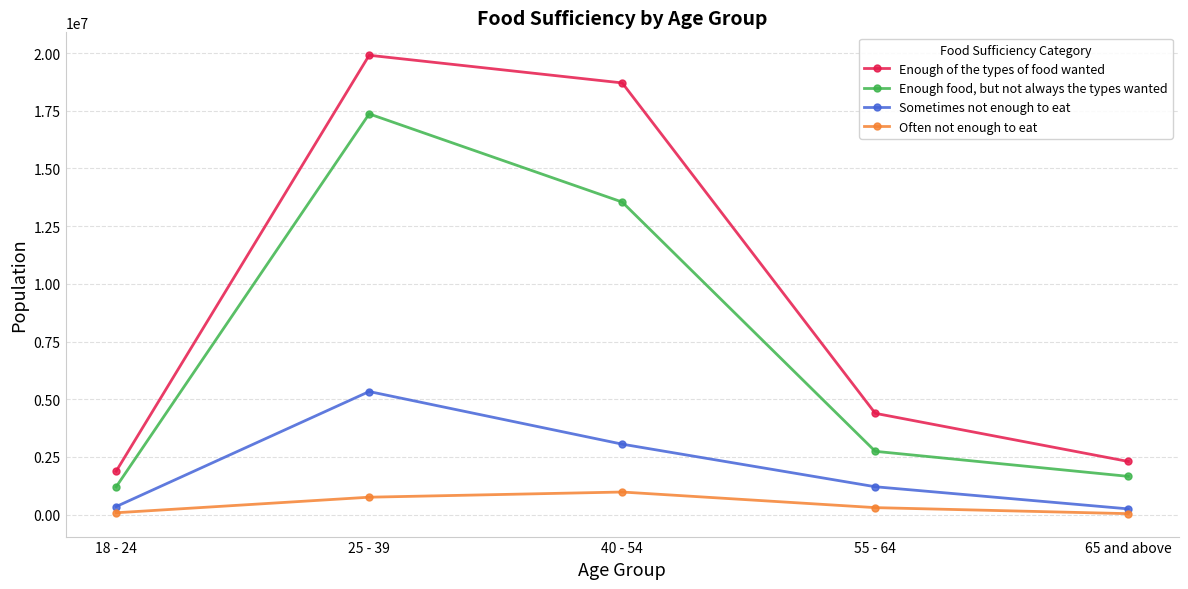

True or false: Sometimes not enough to eat has more than 1 points higher than both neighbors.

False